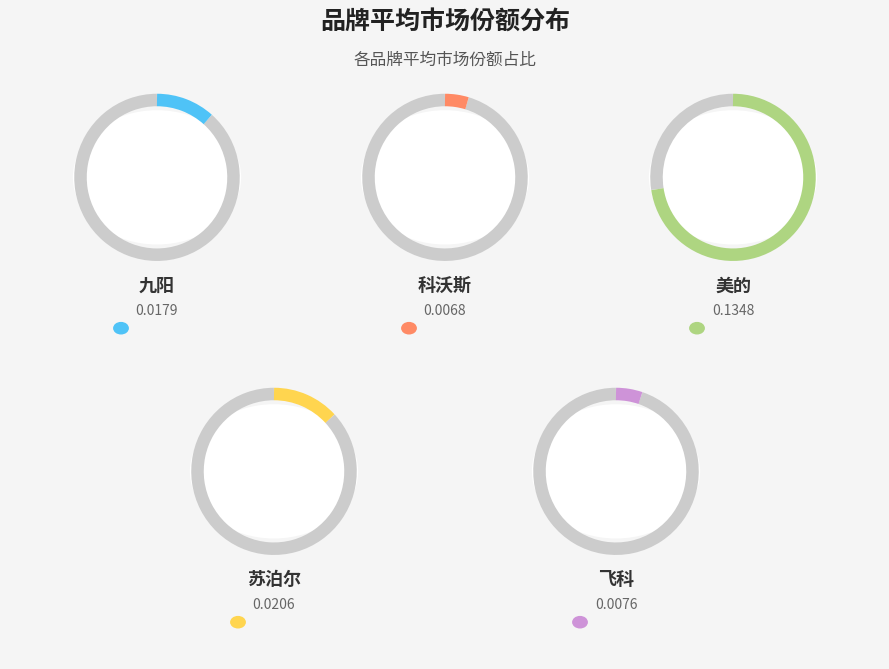

To the nearest percent, what is the difference between the 飞科 and 苏泊尔 slice percentages?

7%